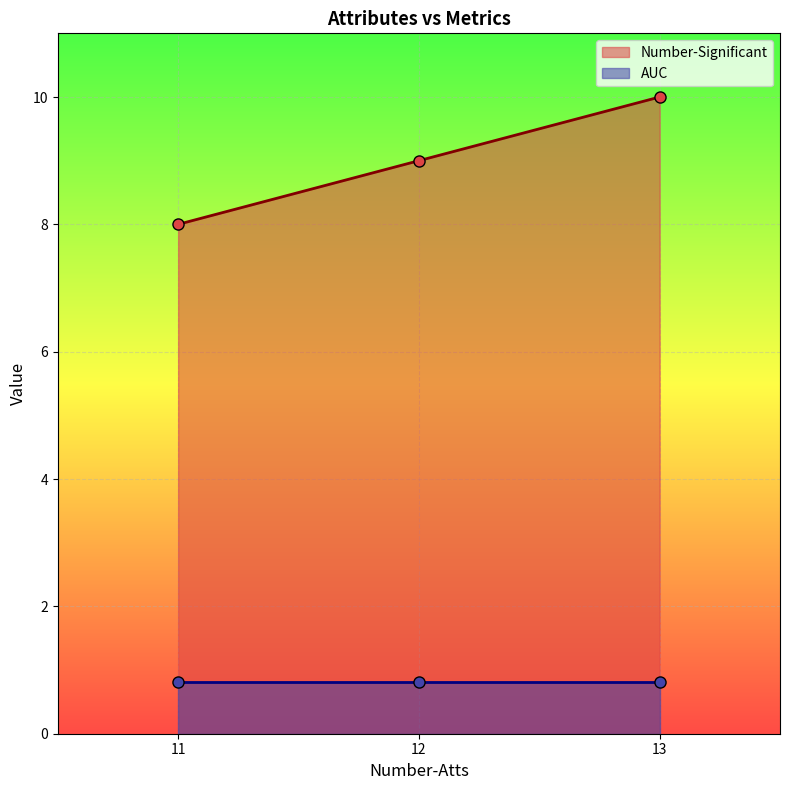

What is the change in value from 11 to 13?

+2